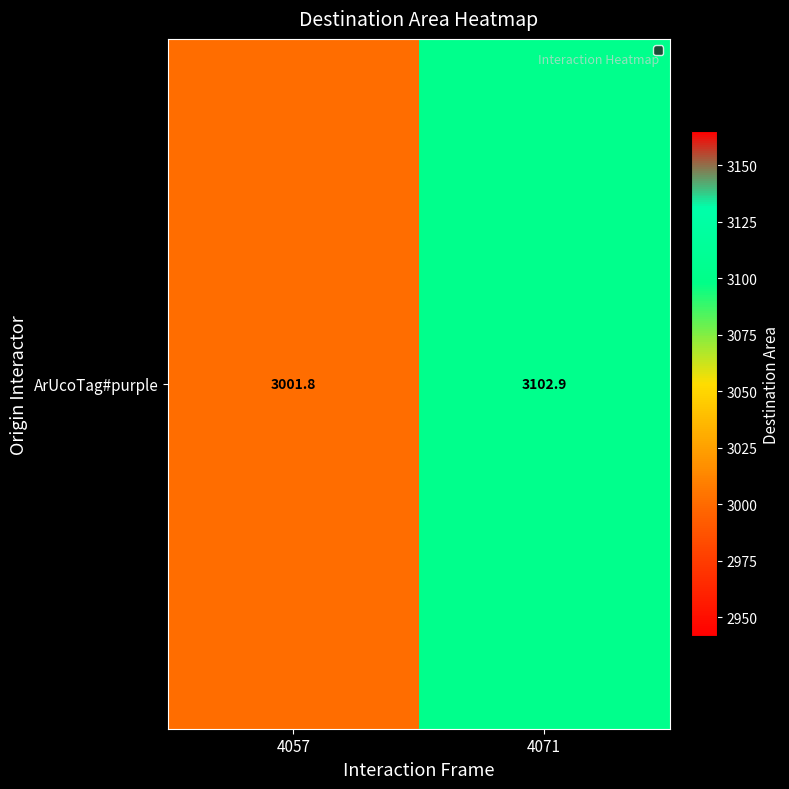

Where does the data first go above 3102?

4071